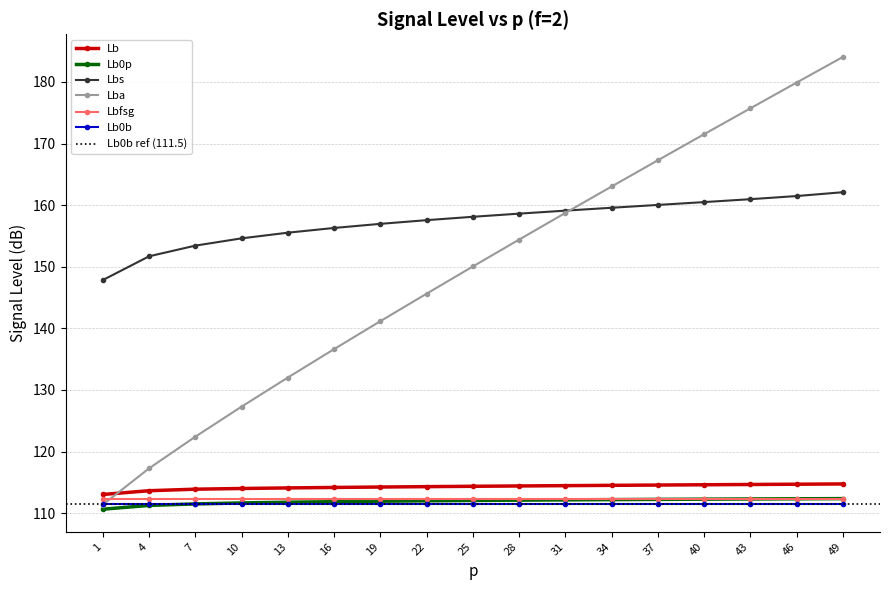

Between 16 and 25, which series saw the biggest shift?

Lba